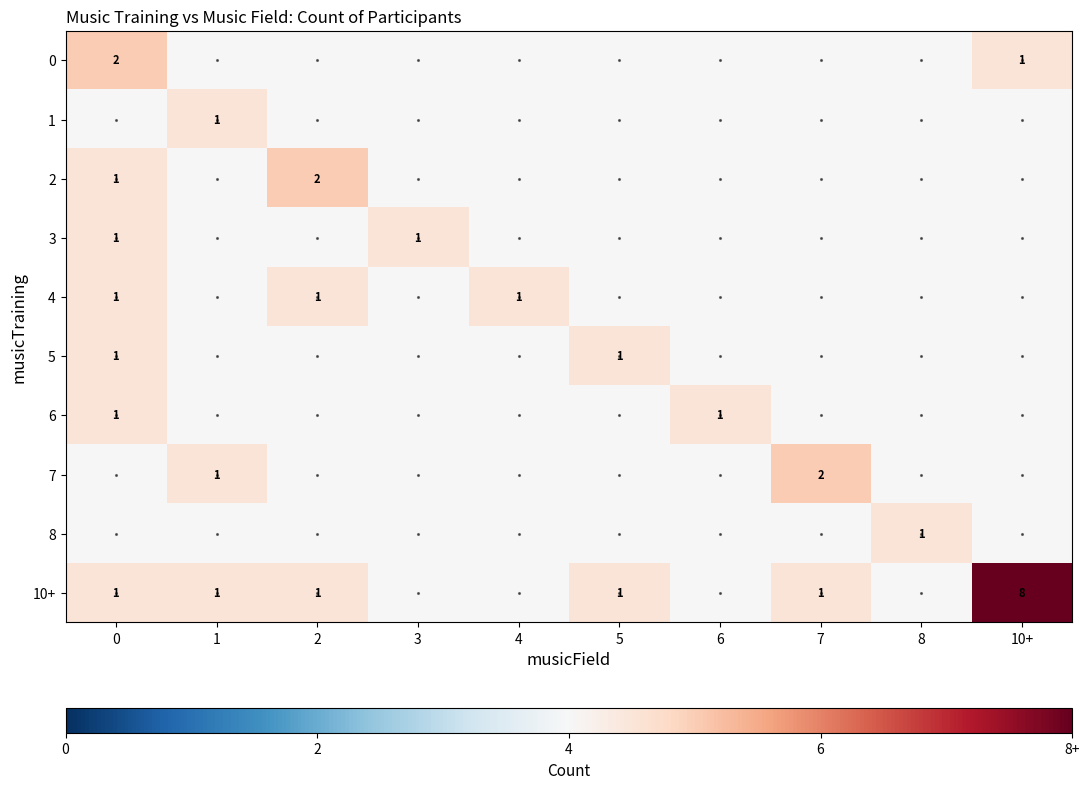

True or false: 10+ has a value of 1 at 7.

True